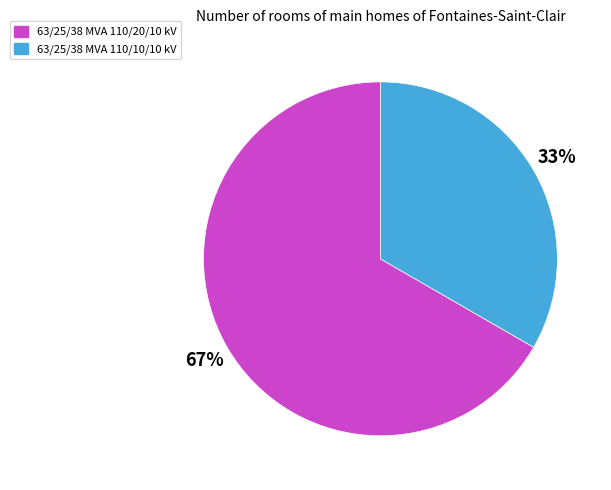

To the nearest percent, what portion does 63/25/38 MVA 110/10/10 kV represent?

33%